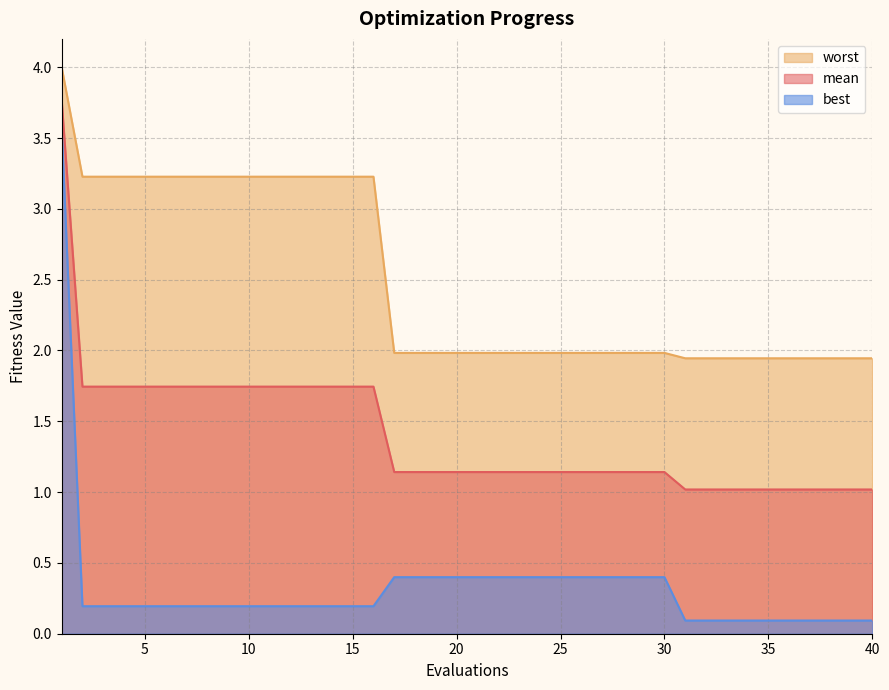

Reading left to right, transcribe all the data shown in this chart.

mean: 3.8	1.7	1.7	1.7	1.7	1.7	1.7	1.7	1.7	1.7	1.7	1.7	1.7	1.7	1.7	1.7	1.1	1.1	1.1	1.1	1.1	1.1	1.1	1.1	1.1	1.1	1.1	1.1	1.1	1.1	1.0	1.0	1.0	1.0	1.0	1.0	1.0	1.0	1.0	1.0
best: 3.6	0.2	0.2	0.2	0.2	0.2	0.2	0.2	0.2	0.2	0.2	0.2	0.2	0.2	0.2	0.2	0.4	0.4	0.4	0.4	0.4	0.4	0.4	0.4	0.4	0.4	0.4	0.4	0.4	0.4	0.1	0.1	0.1	0.1	0.1	0.1	0.1	0.1	0.1	0.1
worst: 4.0	3.2	3.2	3.2	3.2	3.2	3.2	3.2	3.2	3.2	3.2	3.2	3.2	3.2	3.2	3.2	2.0	2.0	2.0	2.0	2.0	2.0	2.0	2.0	2.0	2.0	2.0	2.0	2.0	2.0	1.9	1.9	1.9	1.9	1.9	1.9	1.9	1.9	1.9	1.9